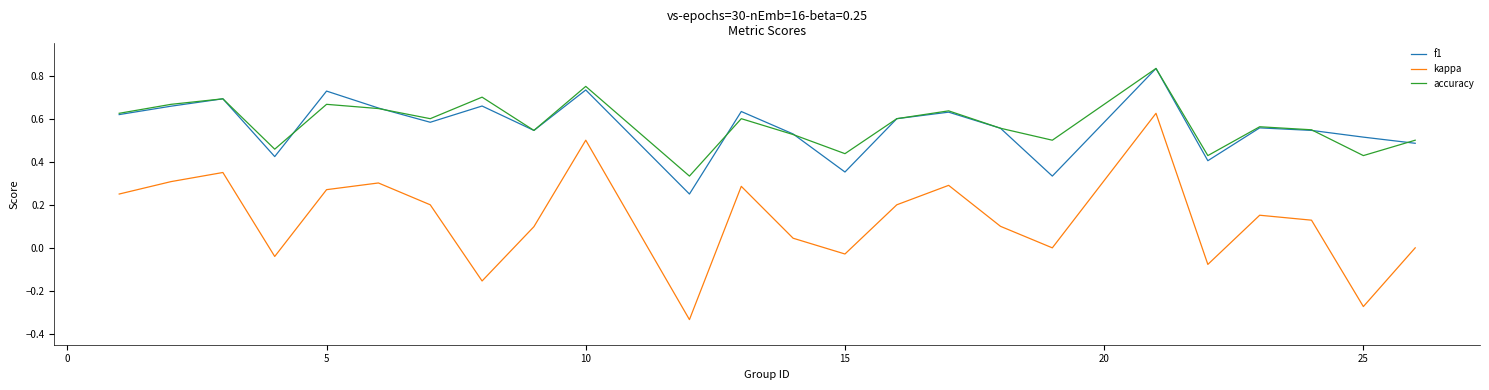

Which series has the widest spread of values?

kappa